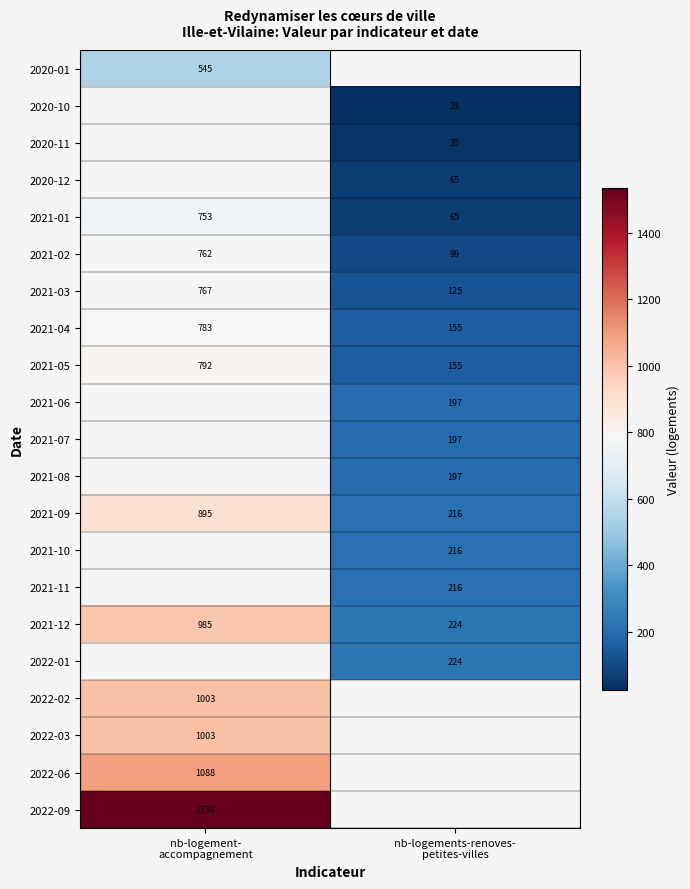

What is the difference between the maximum and minimum values in the 2021-02 series?

663